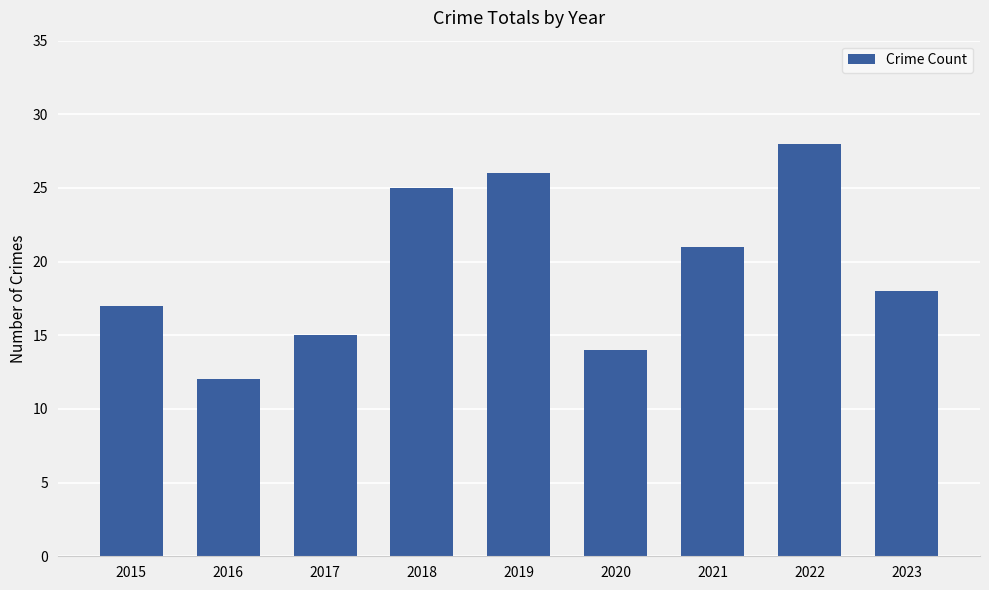

What is the minimum value shown in the chart?

12